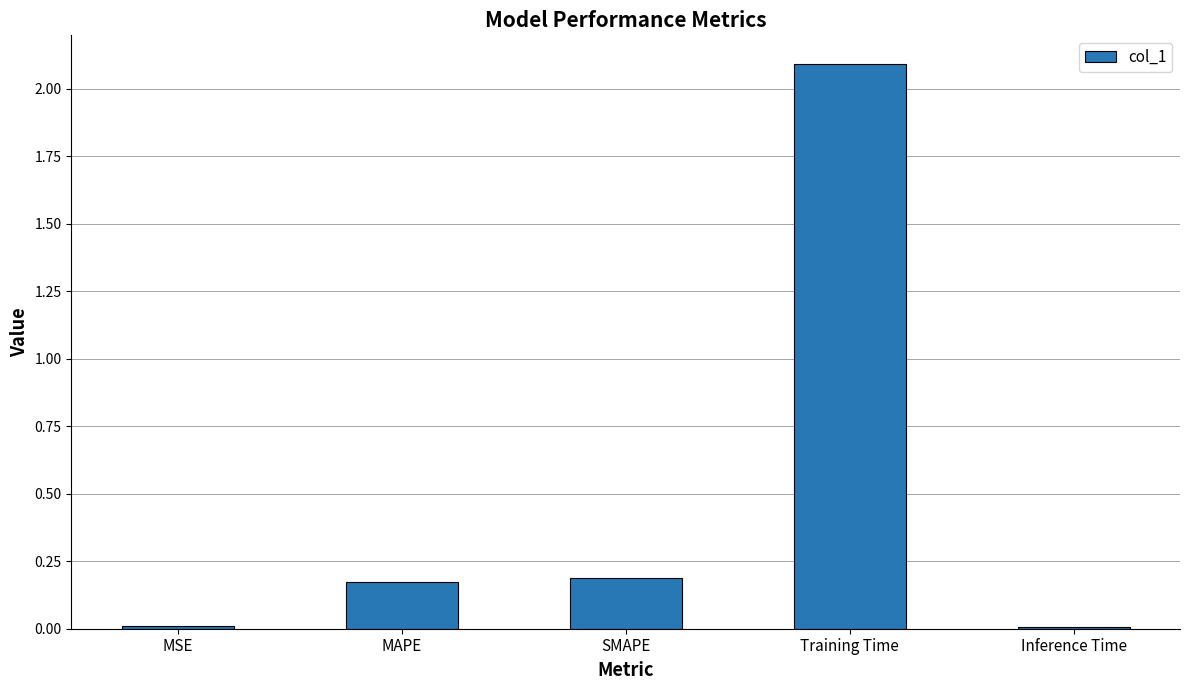

How many bars are there in total?

5